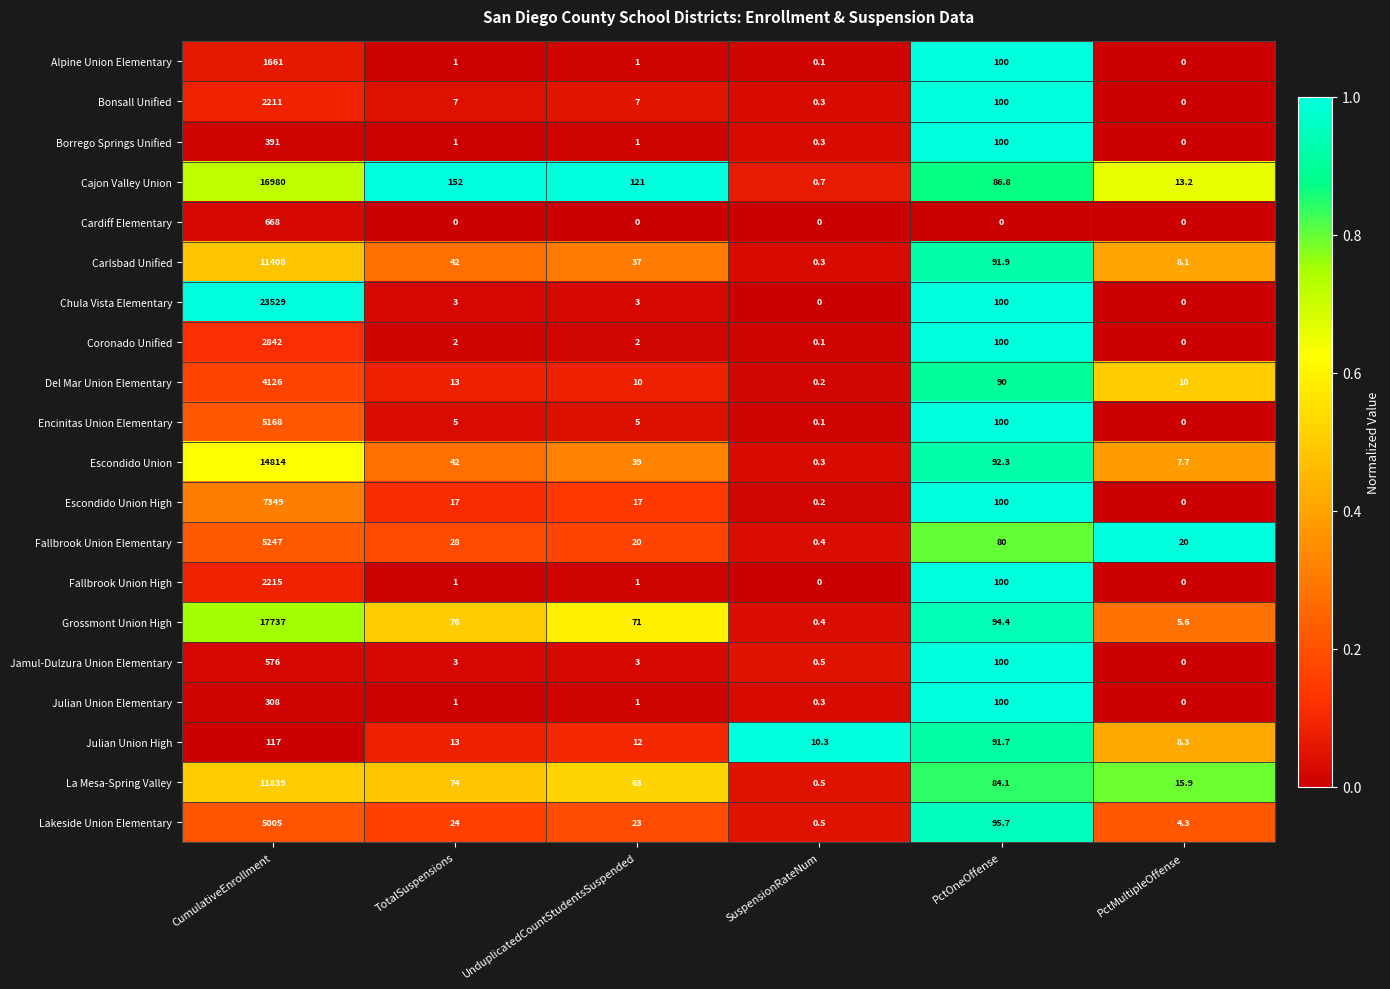

At how many categories does at least one series exceed 0?

6